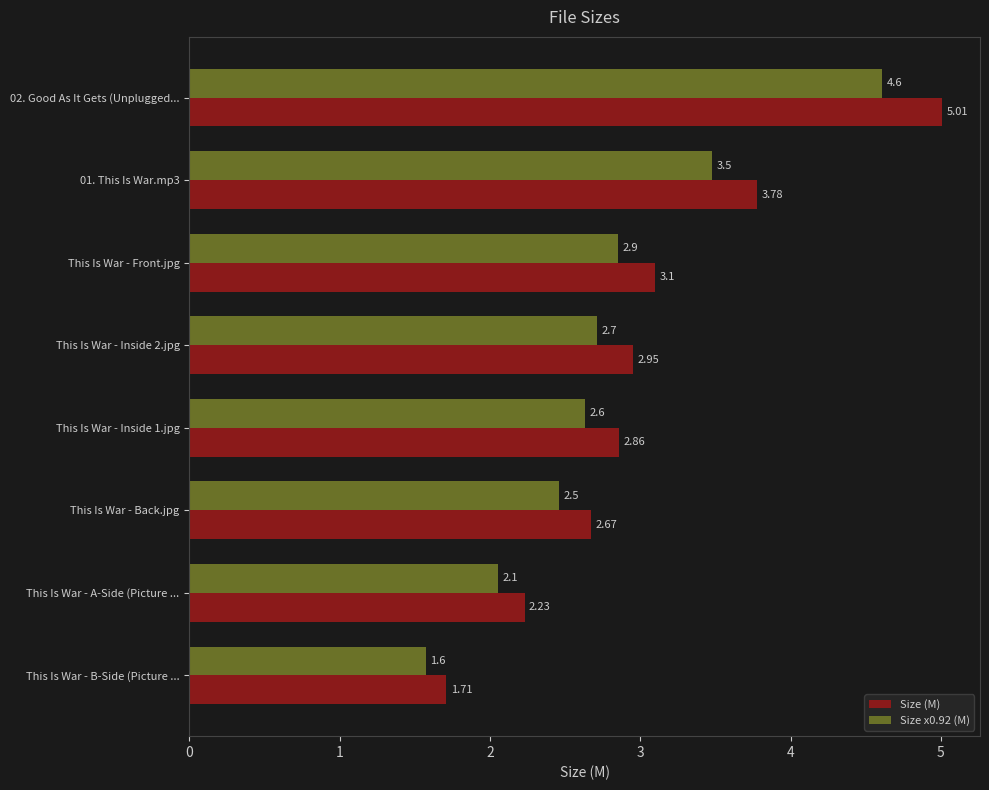

List the series in order of their overall mean, lowest first.

Size x0.92 (M), Size (M)